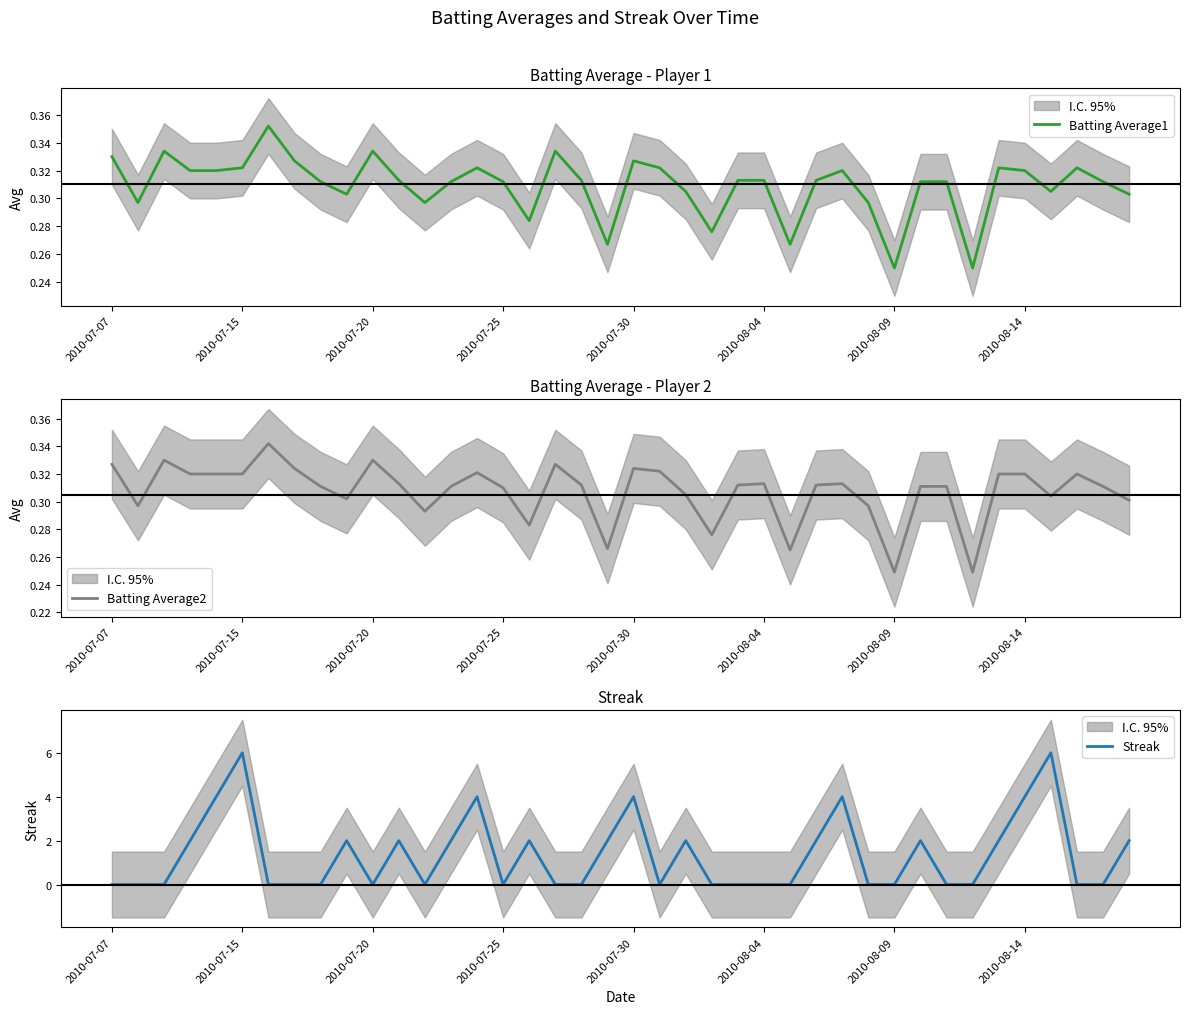

What is the sum of all Batting Average2 values?

12.3